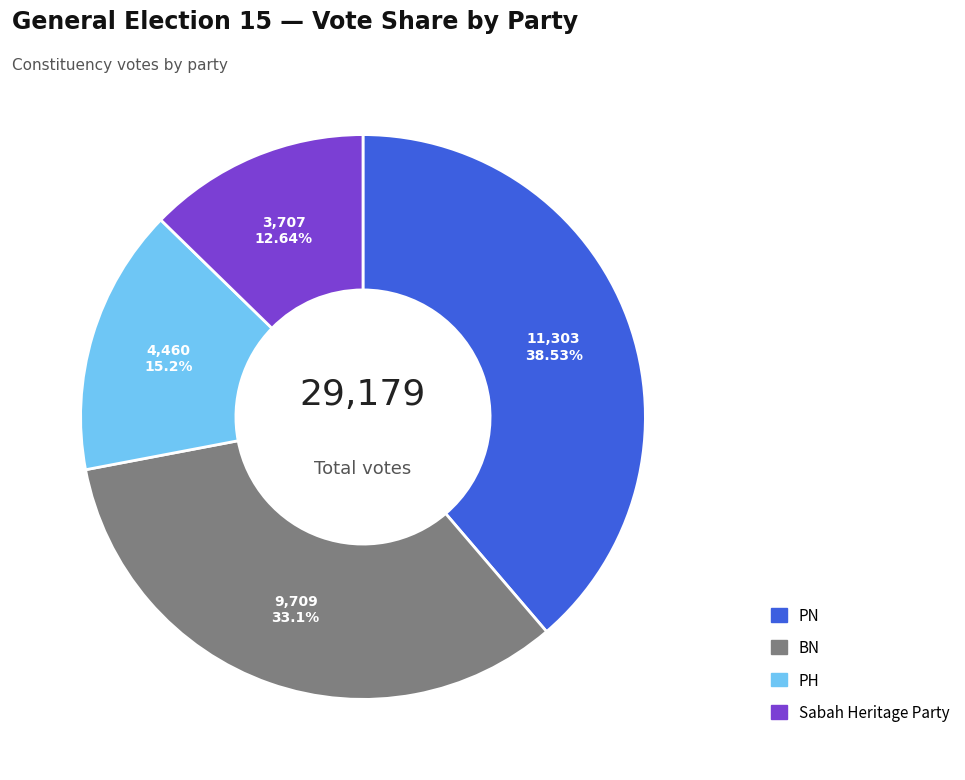

Combined, do PN and Sabah Heritage Party account for over 50%?

Yes